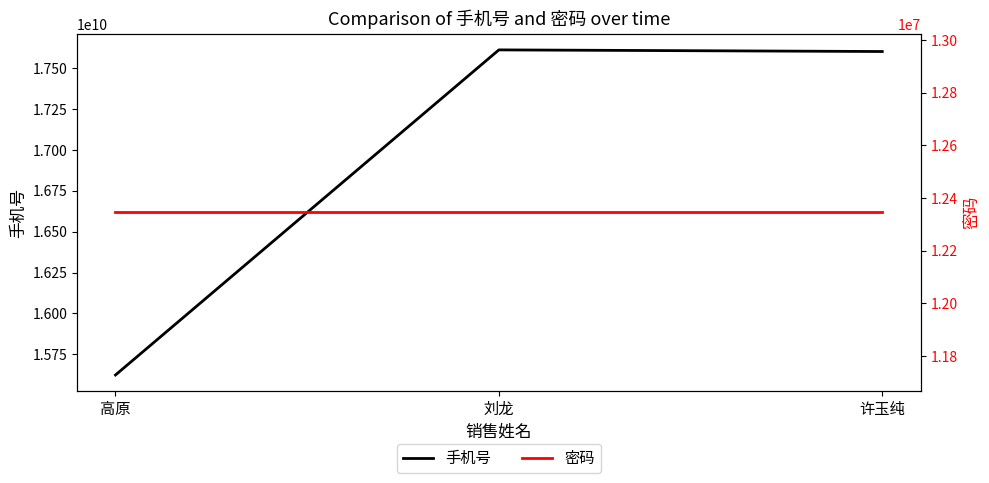

Which category has the lowest value in the 密码 series?

高原